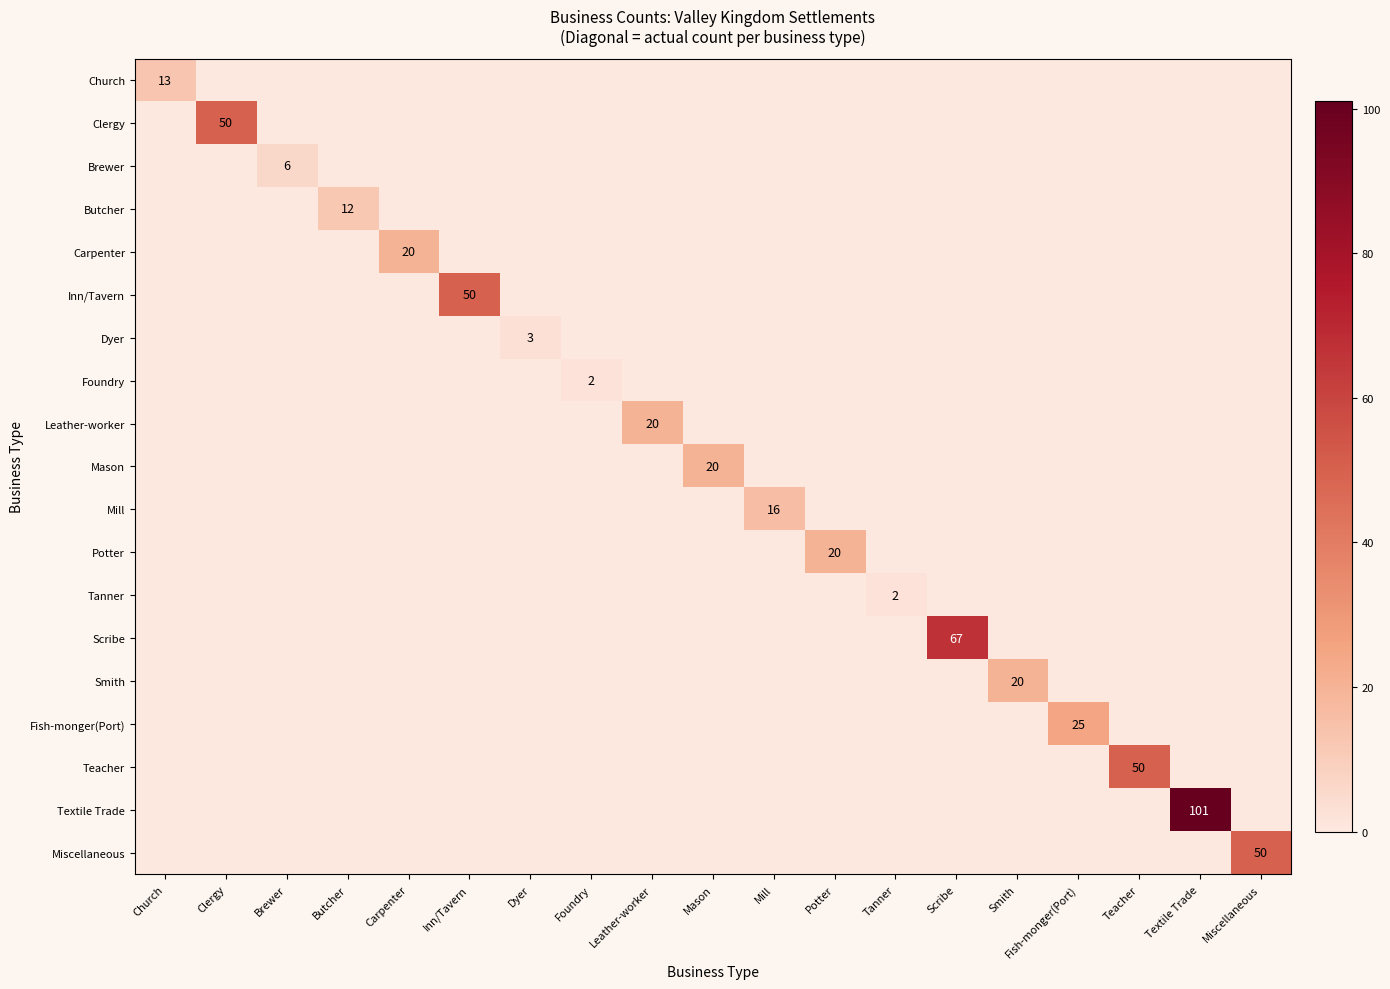

How many data points does each series have?

19